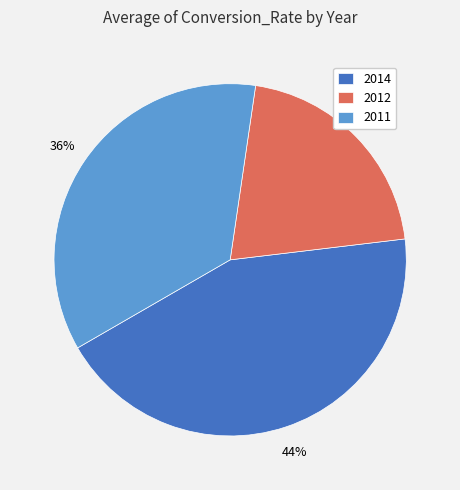

Does 2014 represent more than half of the total?

No